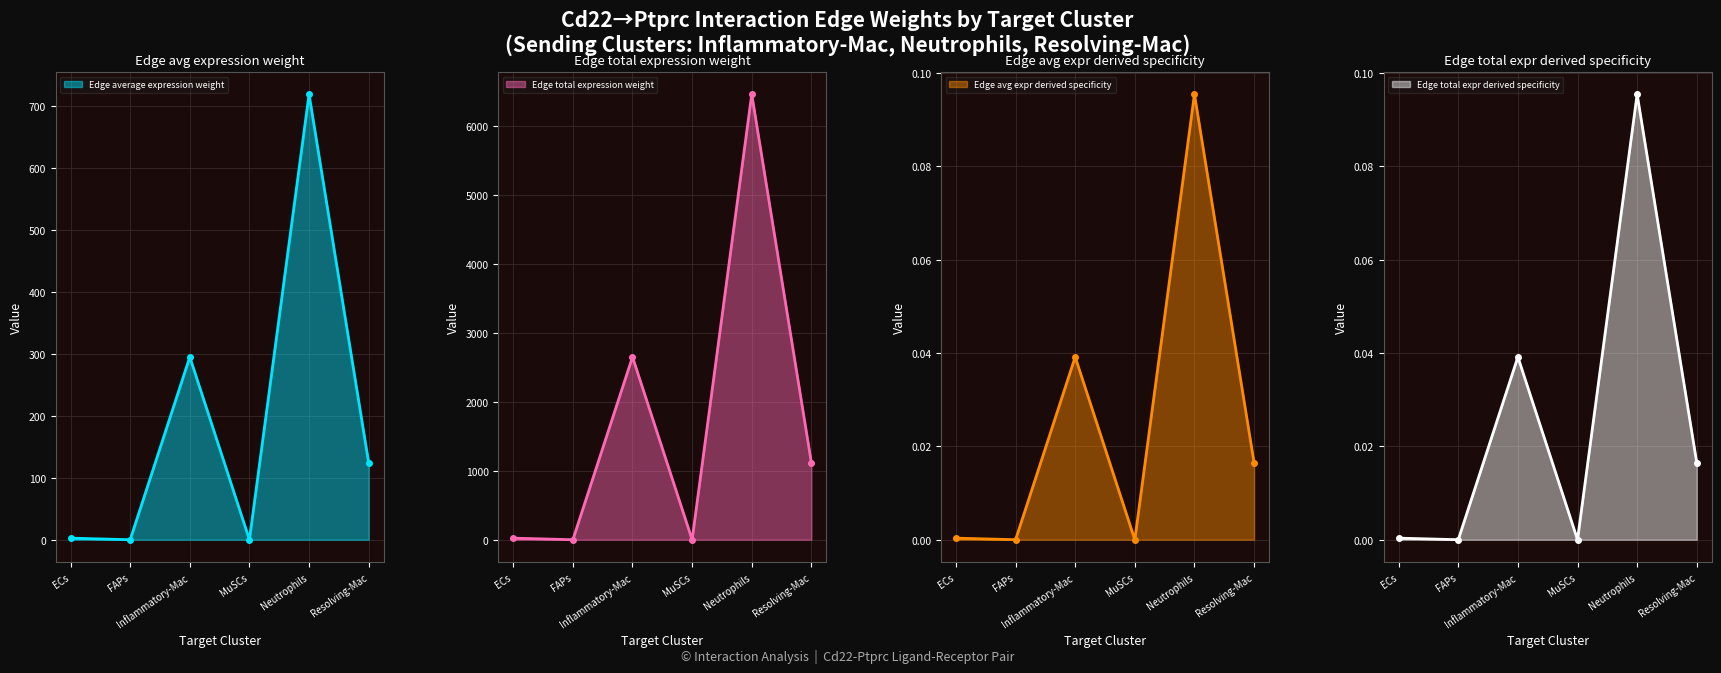

Reading left to right, list all the values displayed in this chart.

Edge average expression weight: ECs=22.9	FAPs=0.2	Inflammatory-Mac=2653.0	MuSCs=0.3	Neutrophils=6466.5	Resolving-Mac=1118.6
Edge total expression weight: ECs=2.5	FAPs=0.0	Inflammatory-Mac=294.8	MuSCs=0.0	Neutrophils=718.5	Resolving-Mac=124.3
Edge avg expr derived specificity: ECs=0.0	FAPs=0.0	Inflammatory-Mac=0.0	MuSCs=0.0	Neutrophils=0.1	Resolving-Mac=0.0
Edge total expr derived specificity: ECs=0.0	FAPs=0.0	Inflammatory-Mac=0.0	MuSCs=0.0	Neutrophils=0.1	Resolving-Mac=0.0